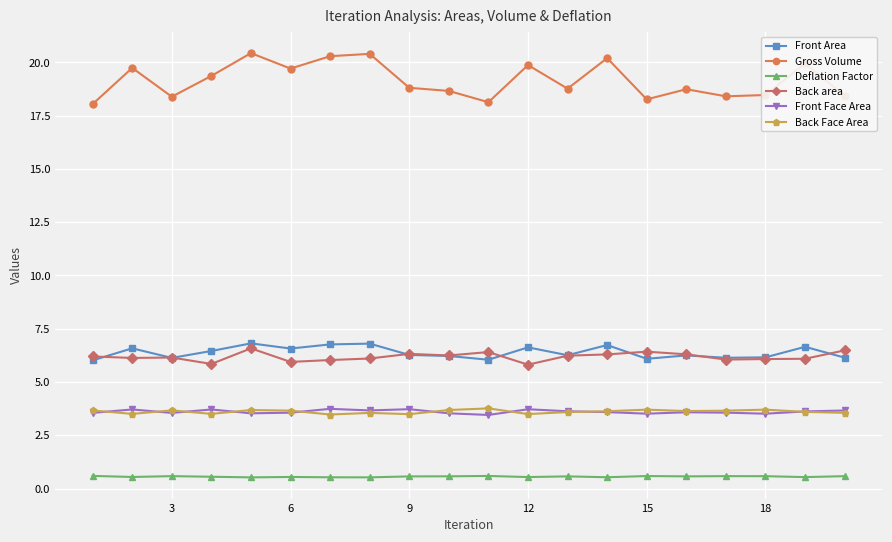

How many lines are shown in the chart?

6